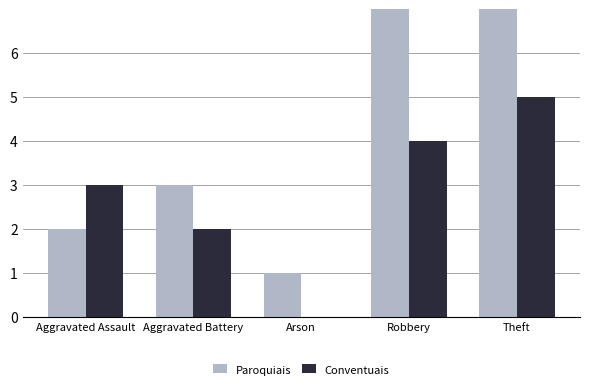

What is the approximate value of Paroquiais at Aggravated Assault?

2